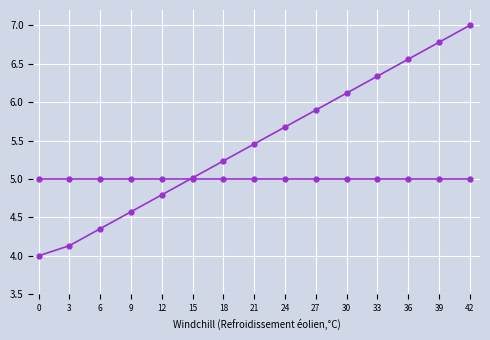

How many lines are shown in the chart?

2